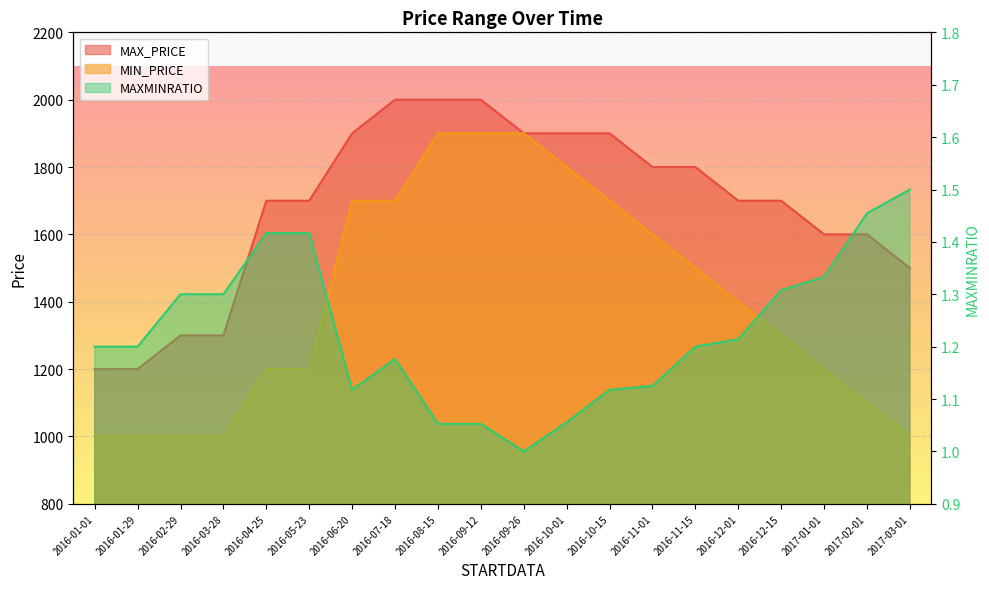

Rank the series at 2016-11-15 from lowest to highest value.

MAXMINRATIO, MIN_PRICE, MAX_PRICE